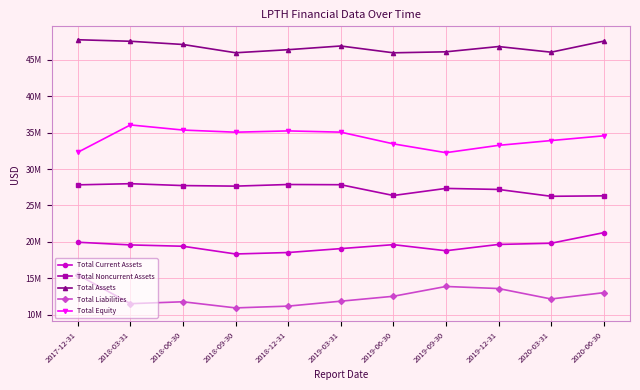

What is the difference between the Total Equity values at 2020-03-31 and 2020-06-30?

652744